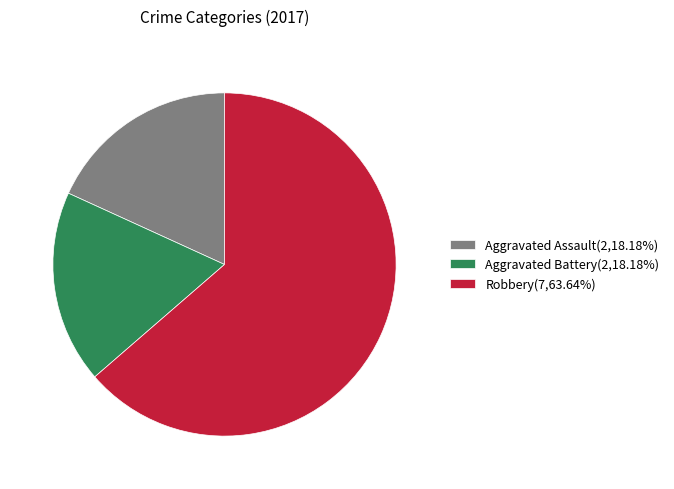

The Aggravated Battery slice represents 18% of the pie. True or false?

True